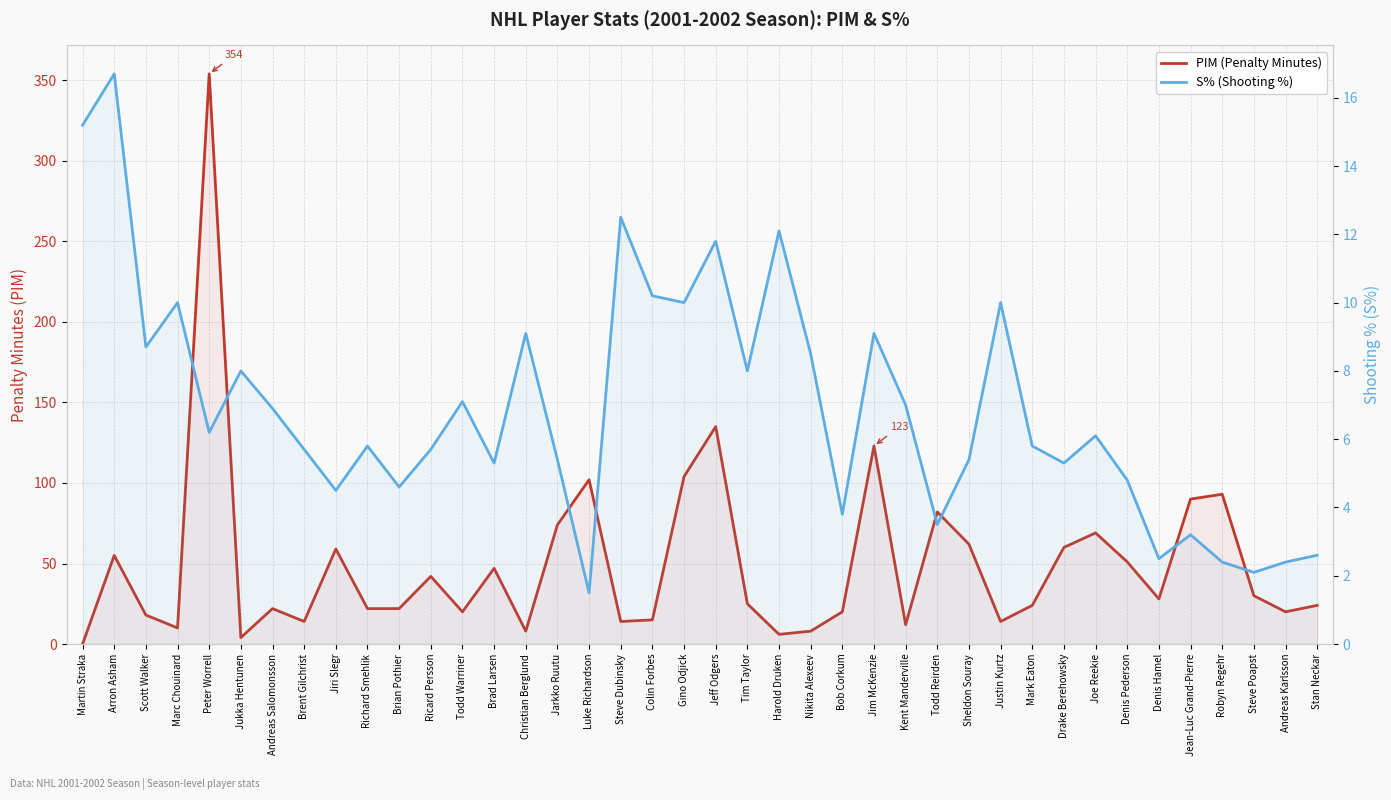

Which series has the largest total across all categories?

PIM (Penalty Minutes)